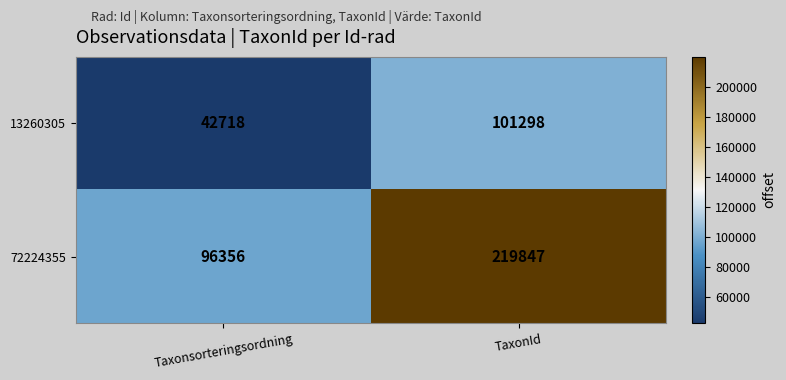

The 72224355 series shows 96356 at Taxonsorteringsordning. True or false?

True